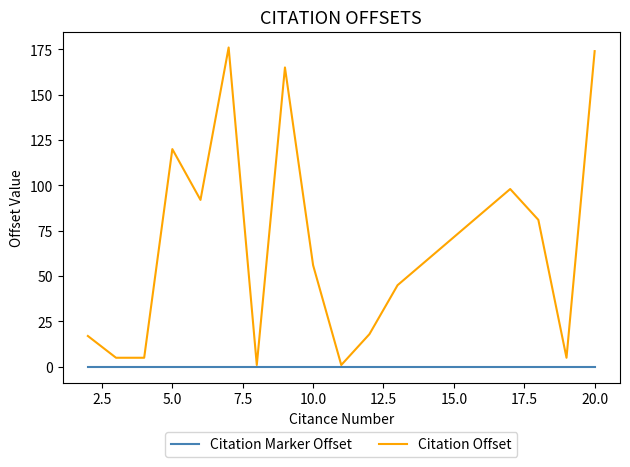

Which series has the largest total across all categories?

Citation Offset